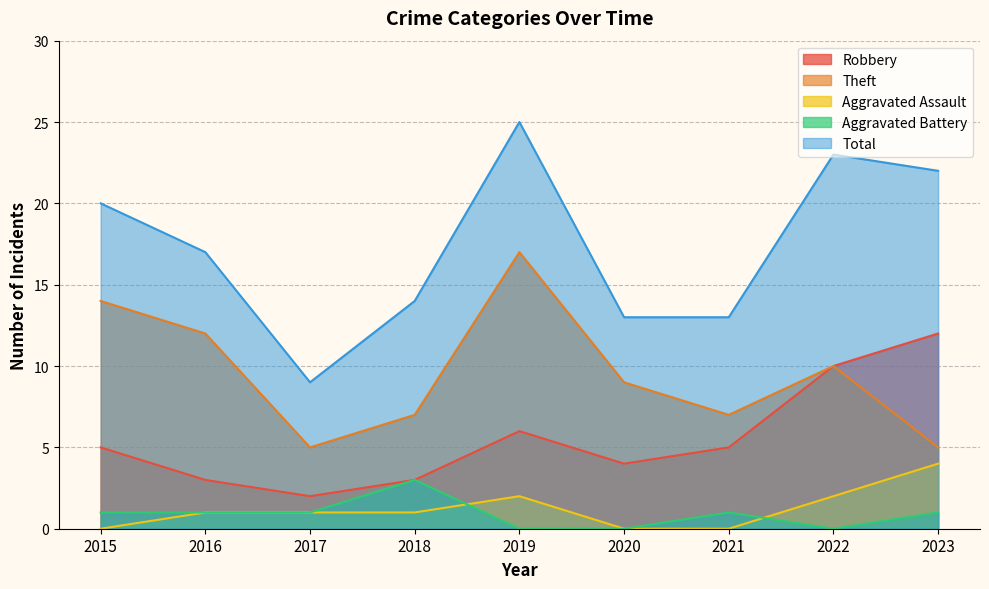

True or false: Aggravated Assault and Total intersect in this chart.

False